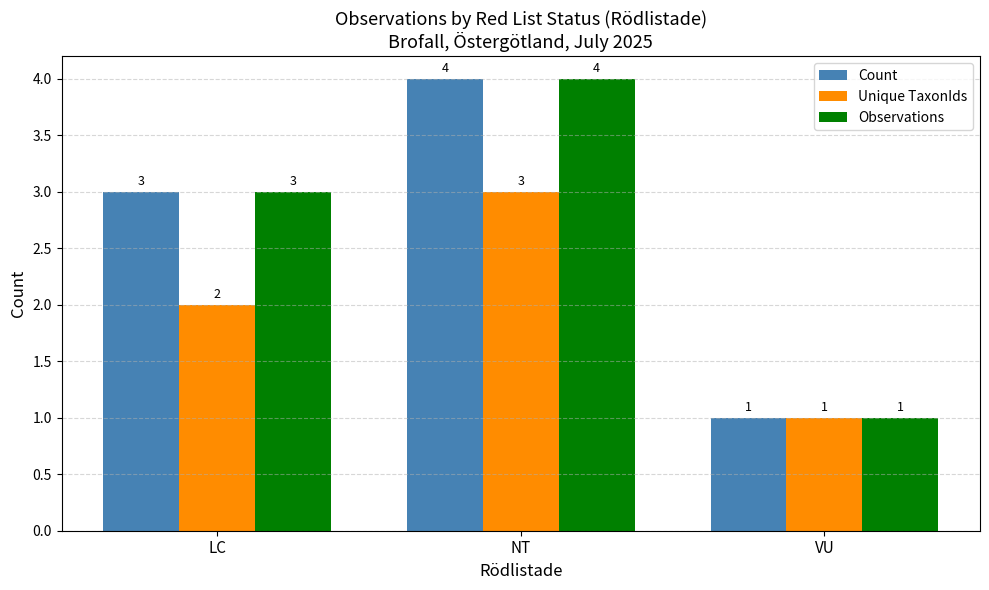

Rank the categories by Count value from lowest to highest.

VU, LC, NT